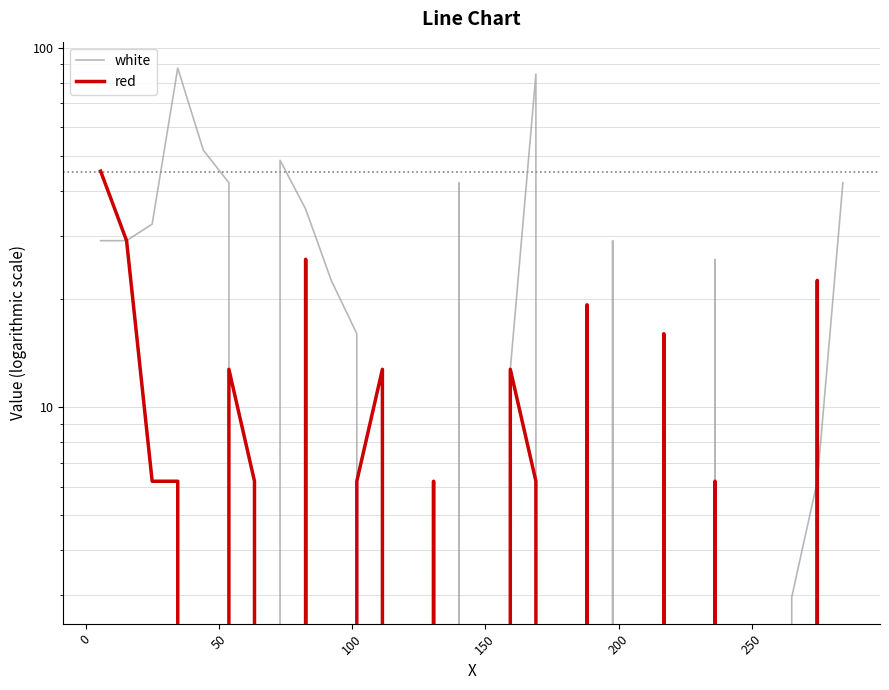

At how many categories does at least one series exceed 45?

5